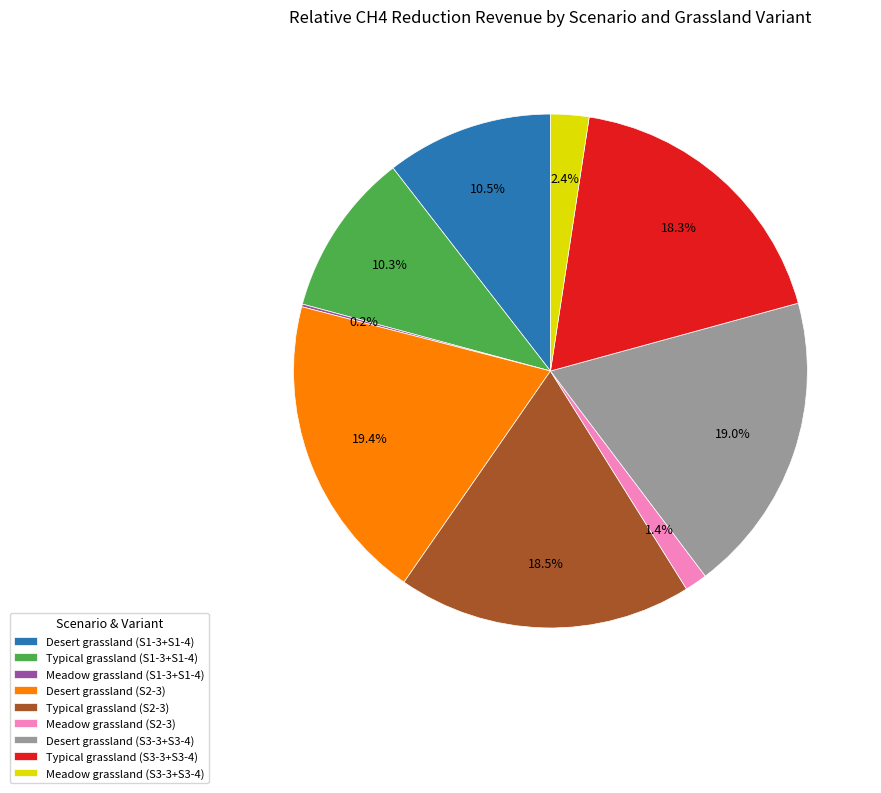

Is Typical grassland (S1-3+S1-4) the majority of the pie?

No